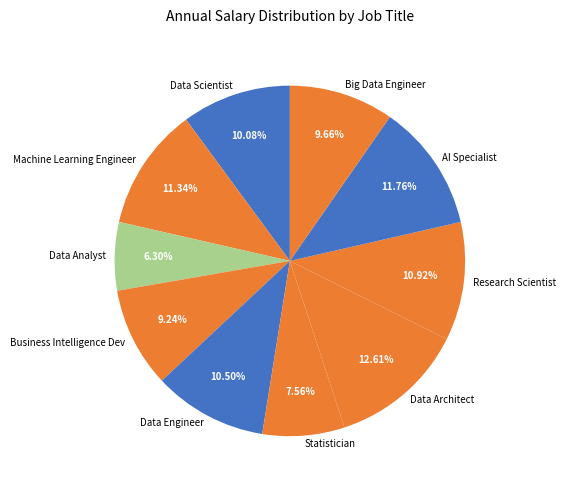

Is there any slice that represents more than half of the pie?

No